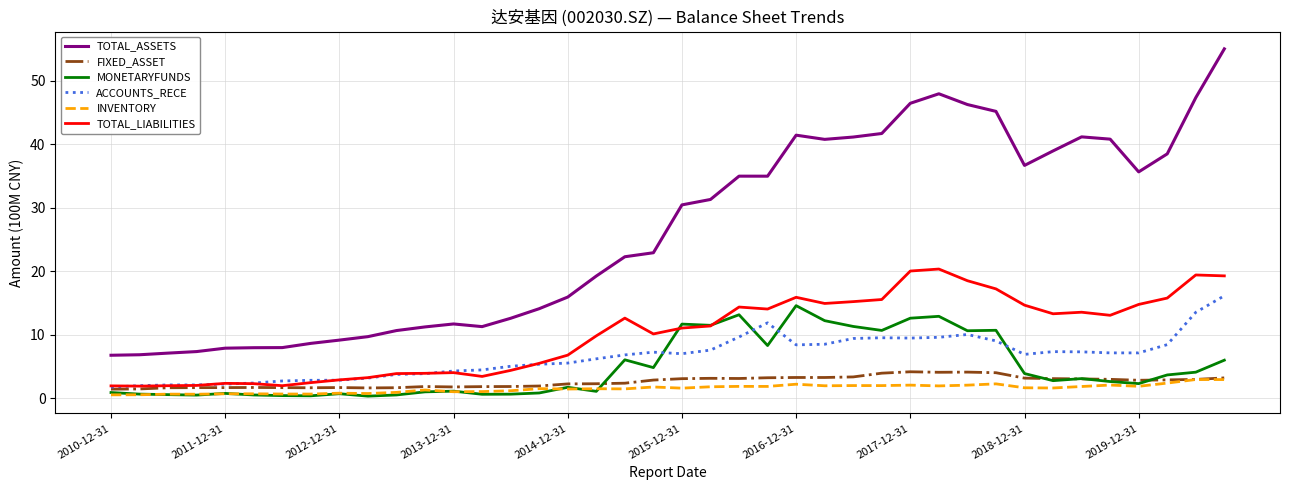

Which series has the largest total across all categories?

TOTAL_ASSETS